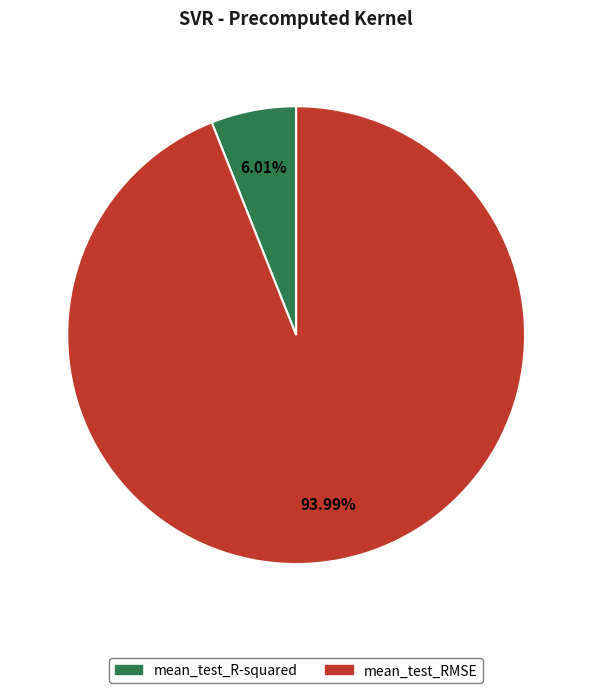

To the nearest percent, what percentage of the pie is mean_test_R-squared?

6%